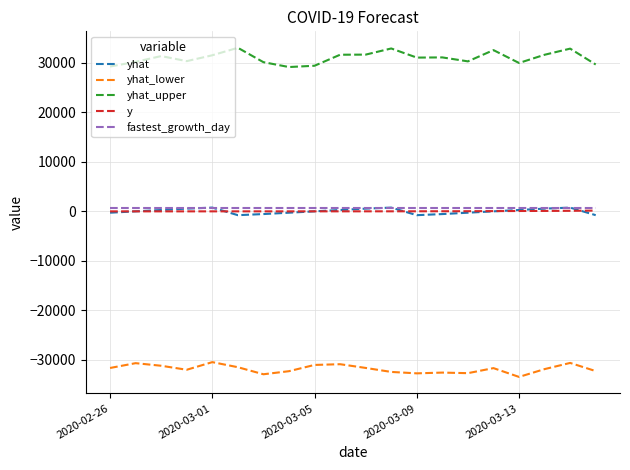

True or false: yhat_lower and fastest_growth_day cross at least once.

False